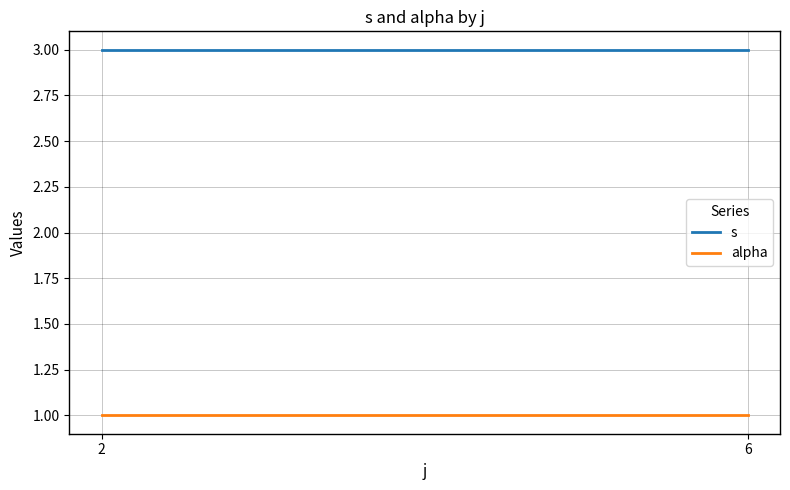

What is the minimum value for s?

3